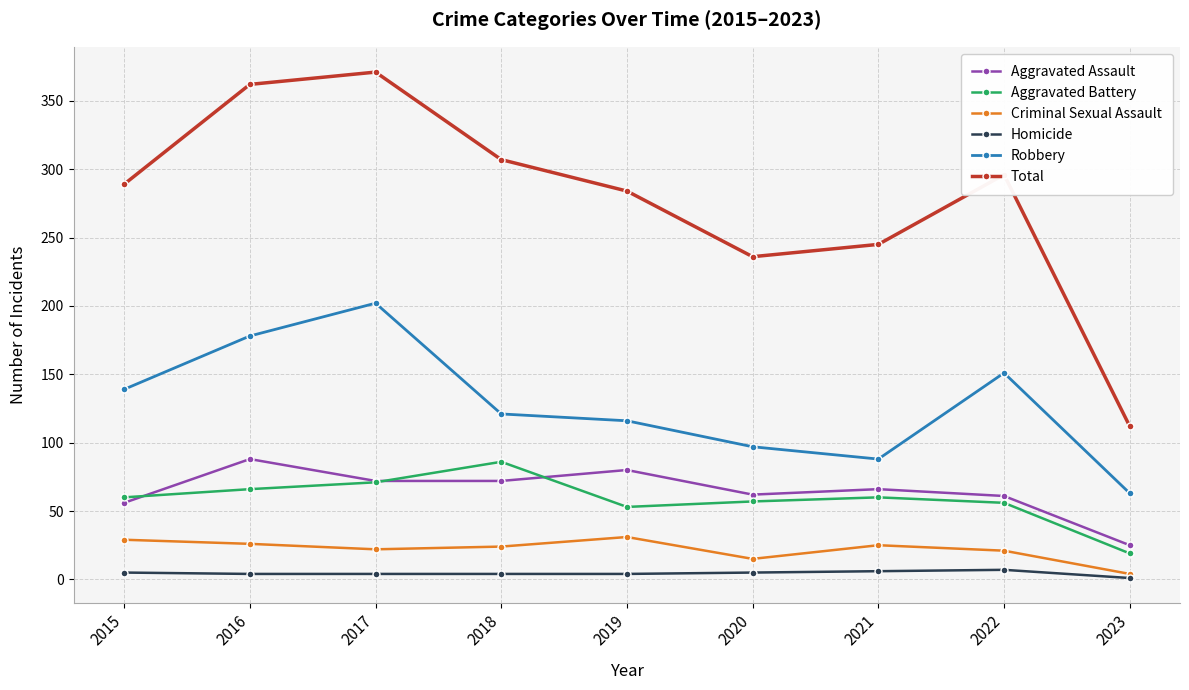

Count the number of categories in the chart.

9